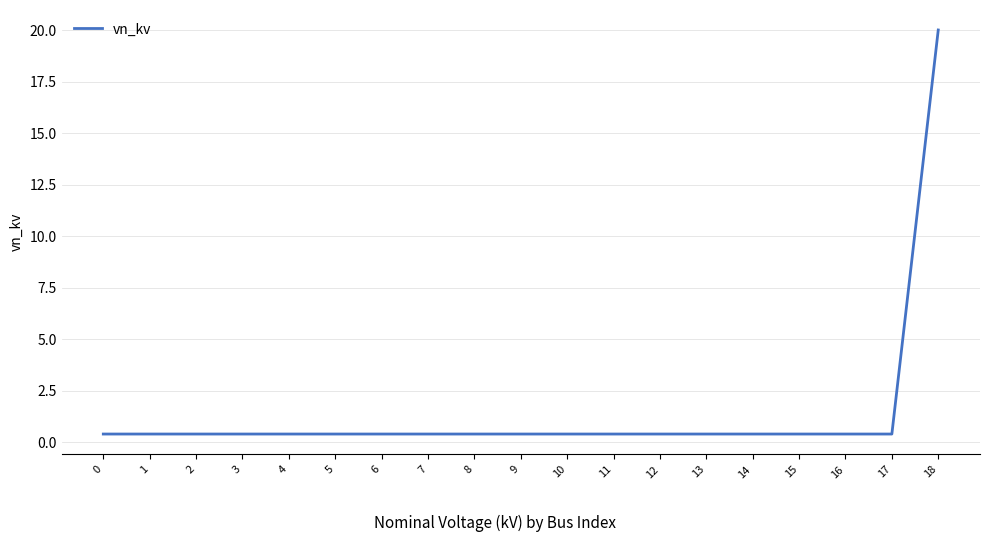

What value does the data have at 7?

0.4